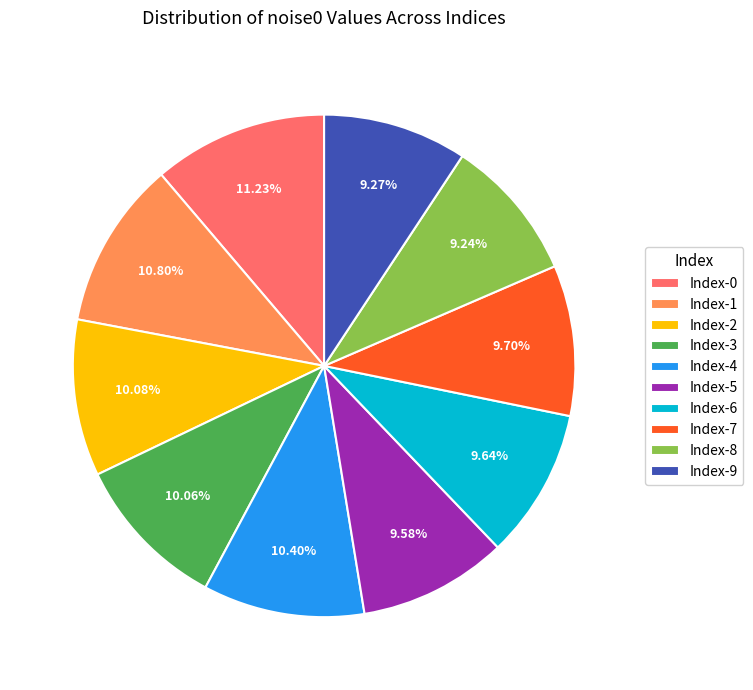

What is the ratio of the value at Index-7 to the value at Index-1?

0.9